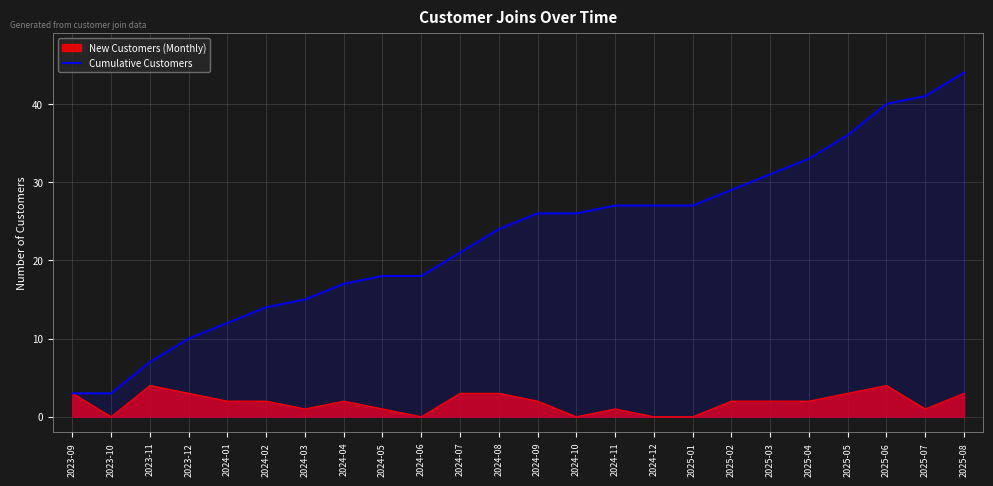

Reading right to left, extract all data points from this chart.

44	41	40	36	33	31	29	27	27	27	26	26	24	21	18	18	17	15	14	12	10	7	3	3